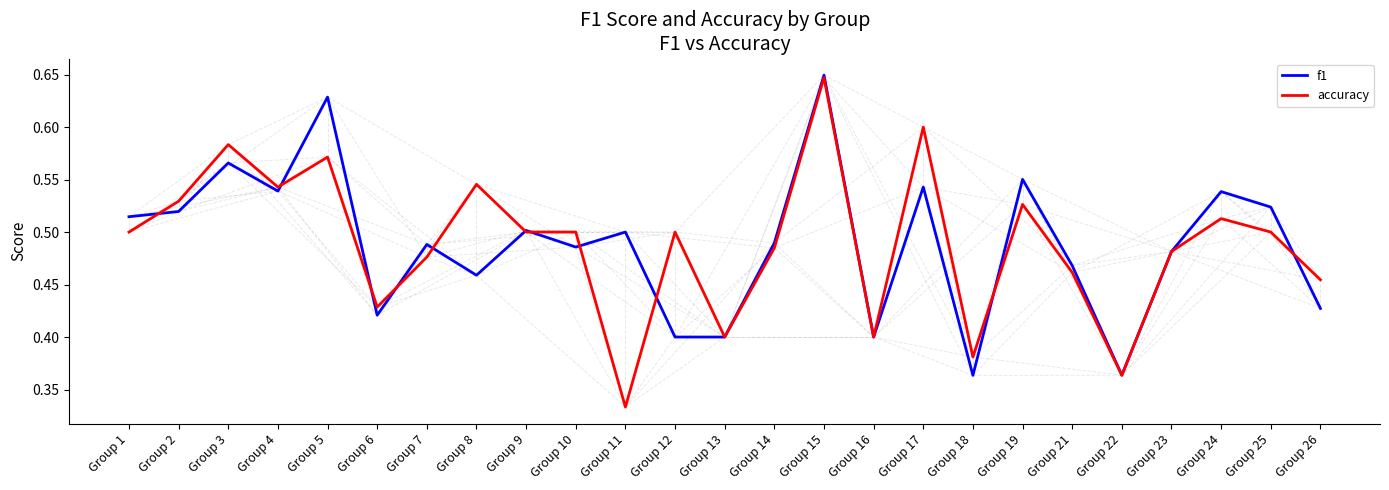

At which label does accuracy reach its minimum?

Group 11